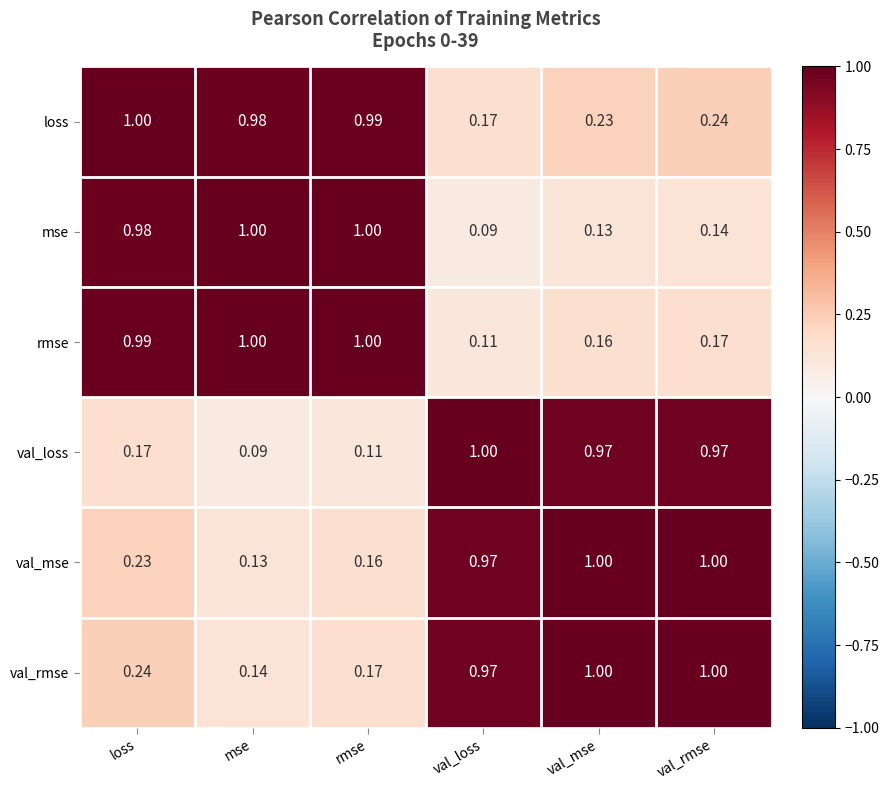

At which category is the sum across all series the highest?

loss